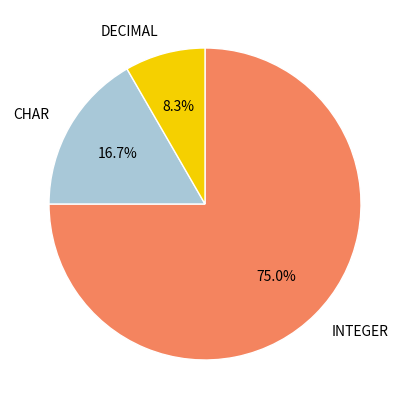

Which category has the smallest portion of the pie?

DECIMAL